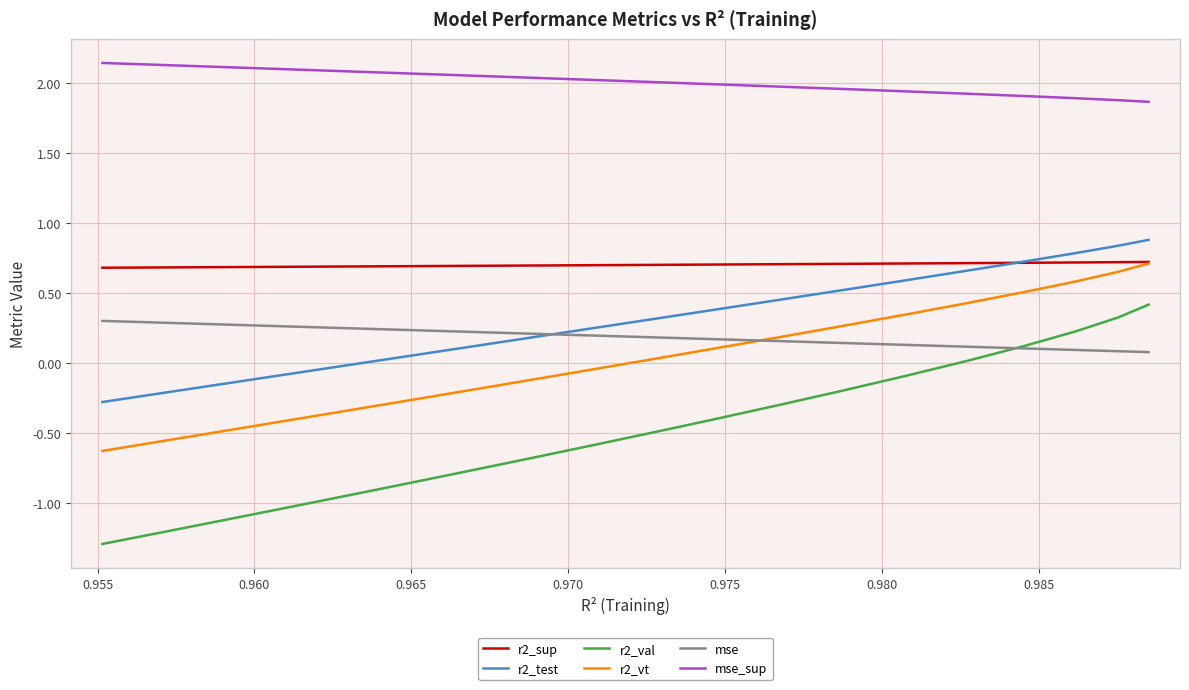

What is the sum of all r2_test values?

5.3